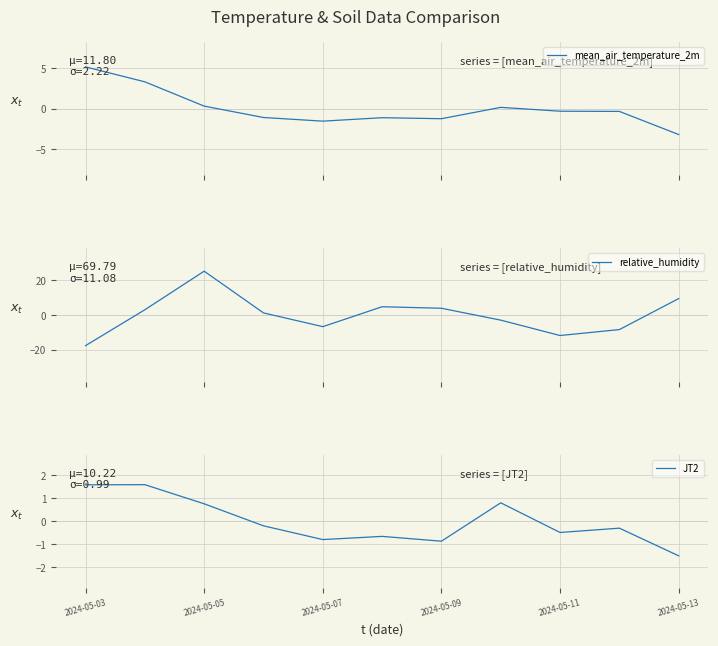

What is the minimum value for mean_air_temperature_2m?

-3.2